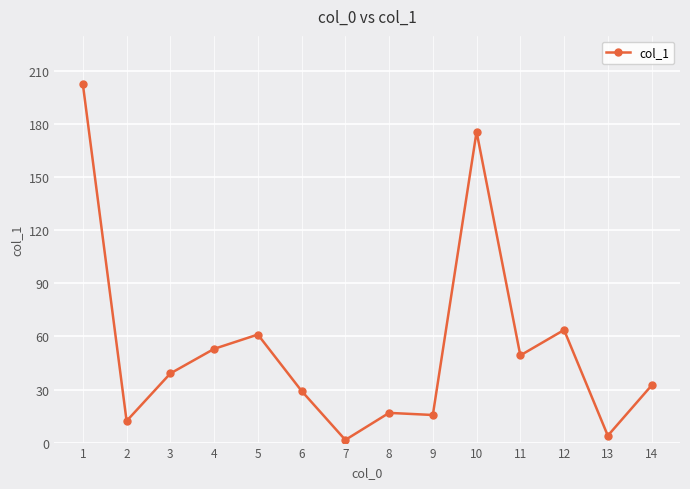

Reading right to left, what are all the values shown in this chart?

32.3	3.9	63.7	49.3	175.8	15.6	16.8	1.5	29.2	61.1	53.0	39.1	12.2	202.7